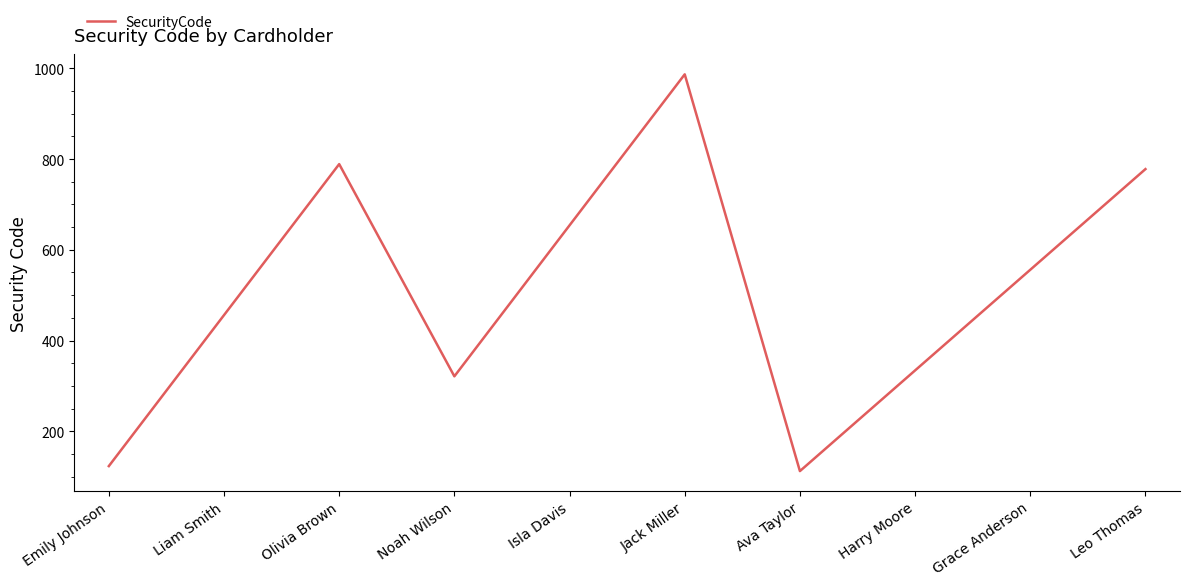

List the labels in order of value, smallest first.

Ava Taylor, Emily Johnson, Noah Wilson, Harry Moore, Liam Smith, Grace Anderson, Isla Davis, Leo Thomas, Olivia Brown, Jack Miller